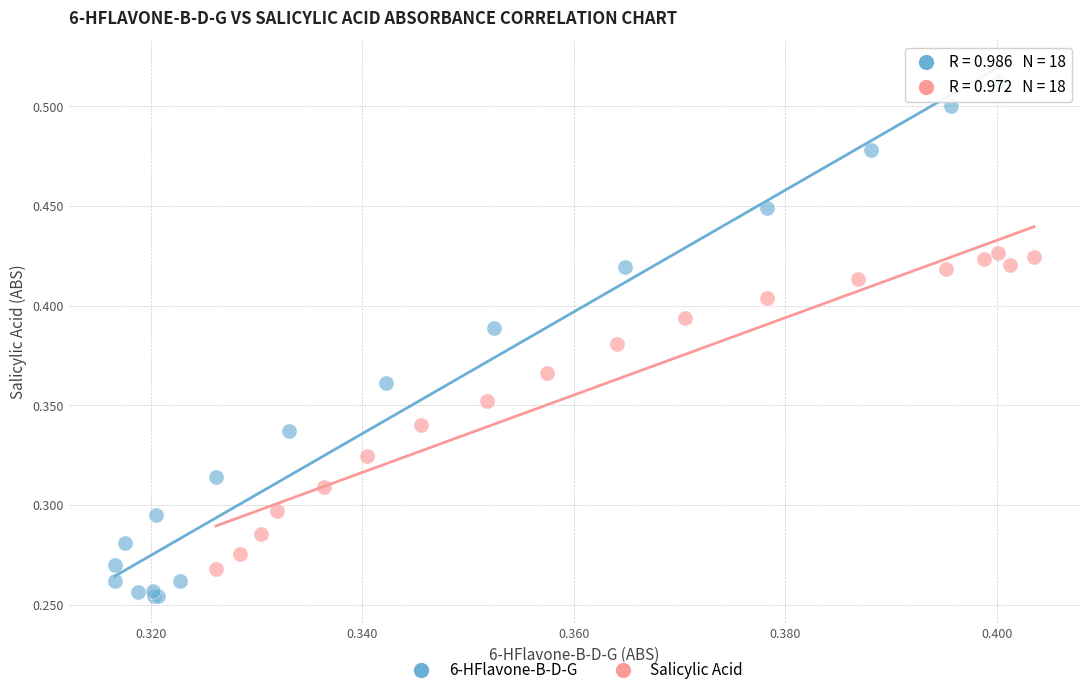

Which series reaches the maximum Y coordinate?

6-HFlavone-B-D-G